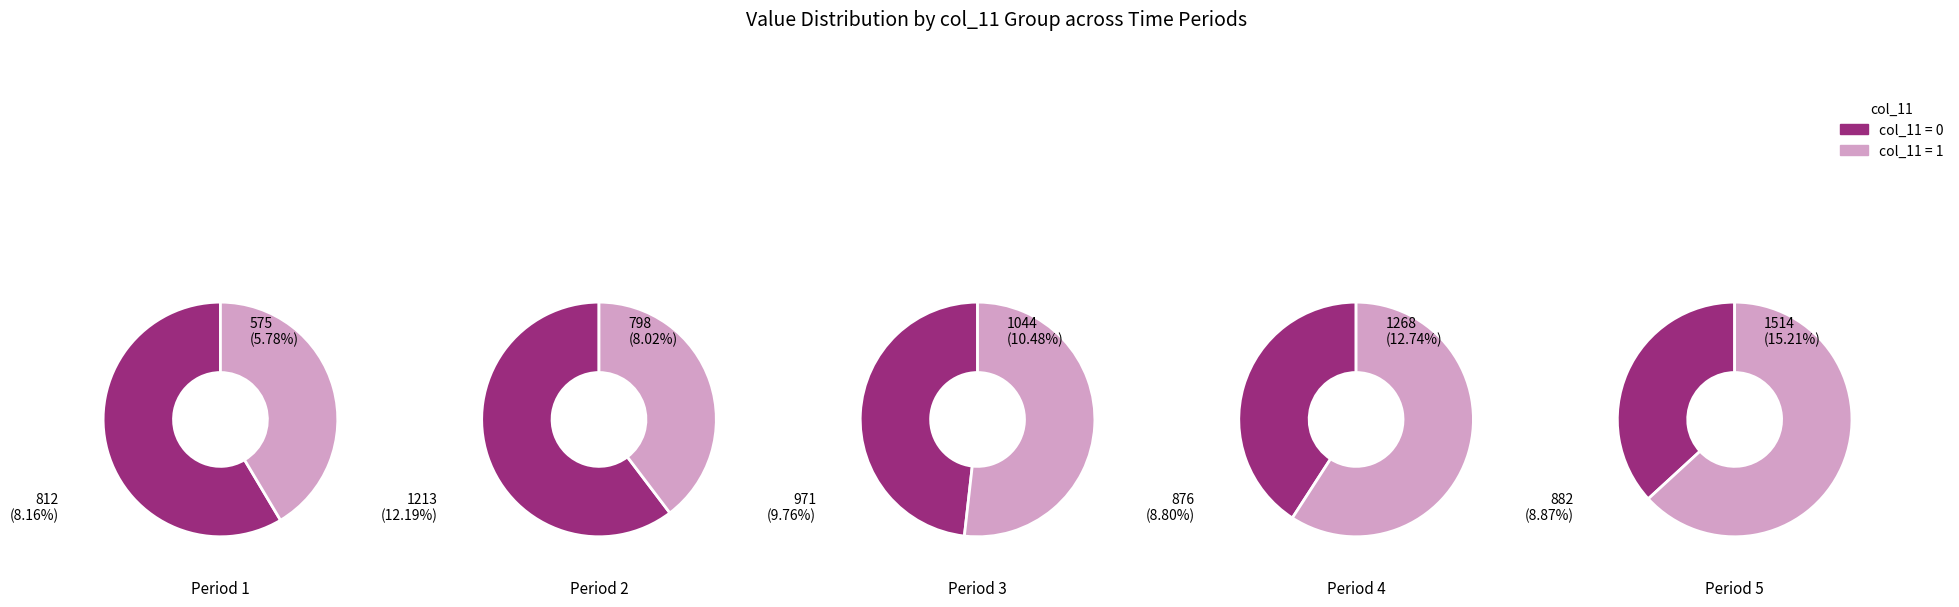

Does any single category account for the majority?

No